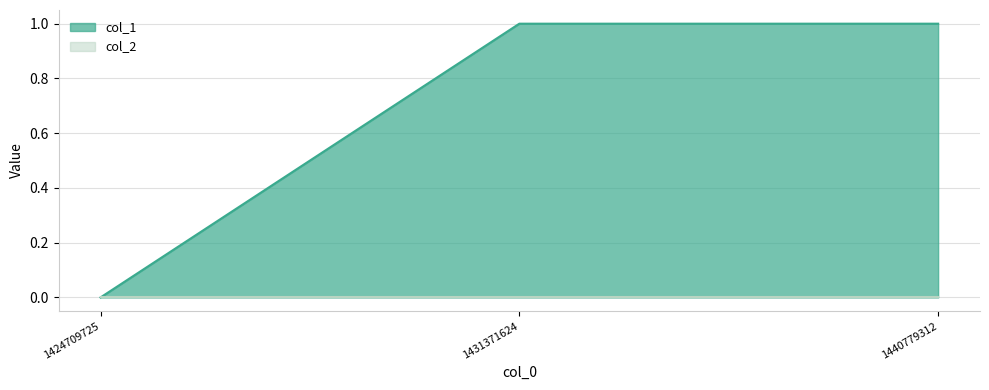

What is the value of the 2nd point from the left?

1